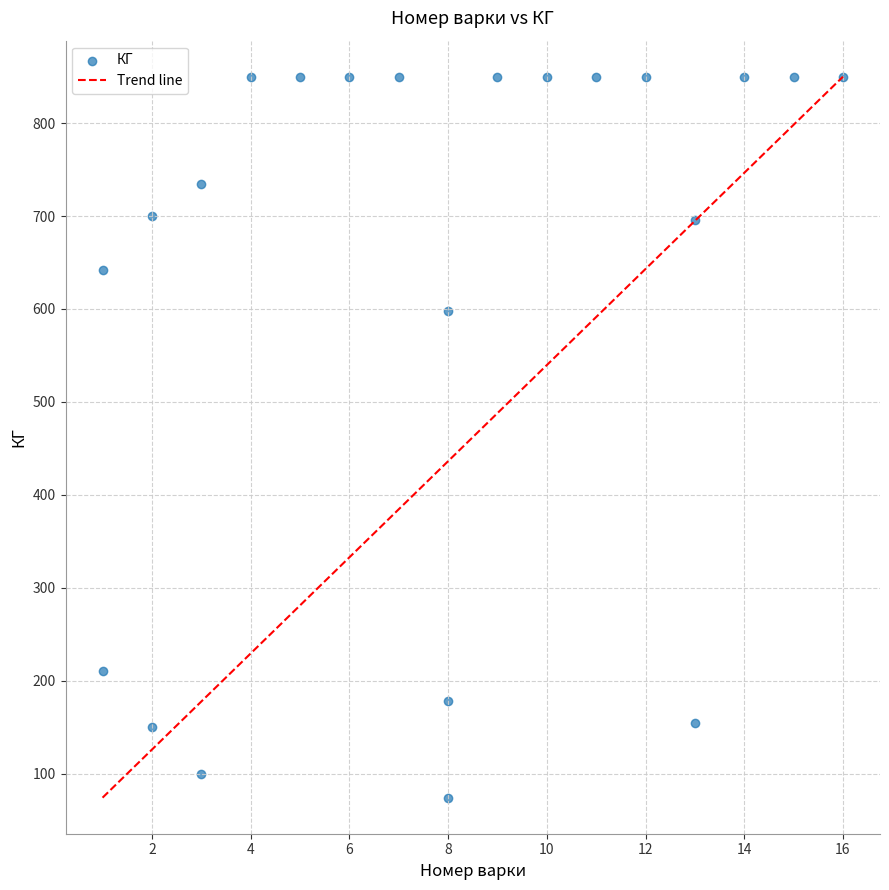

What Y value in the scatter plot is closest to 462?

598